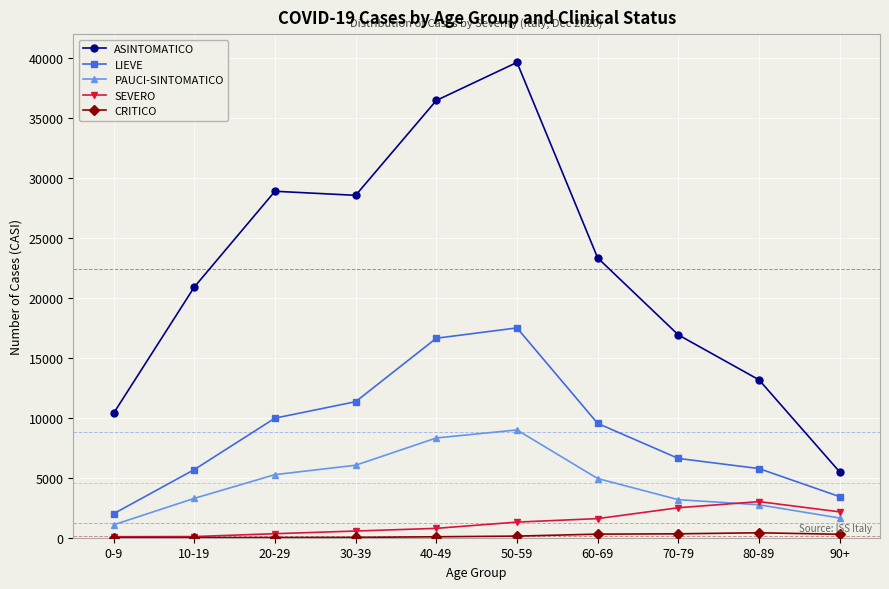

What is the value of the ASINTOMATICO point at the 3rd from the left?

28894